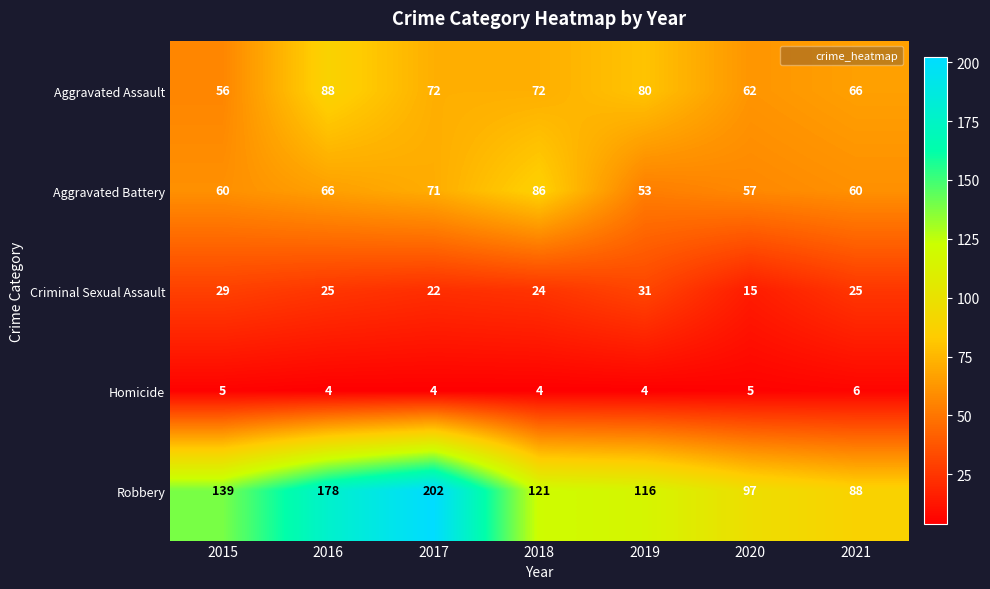

What is the difference between the maximum and second lowest values in the Criminal Sexual Assault series?

9